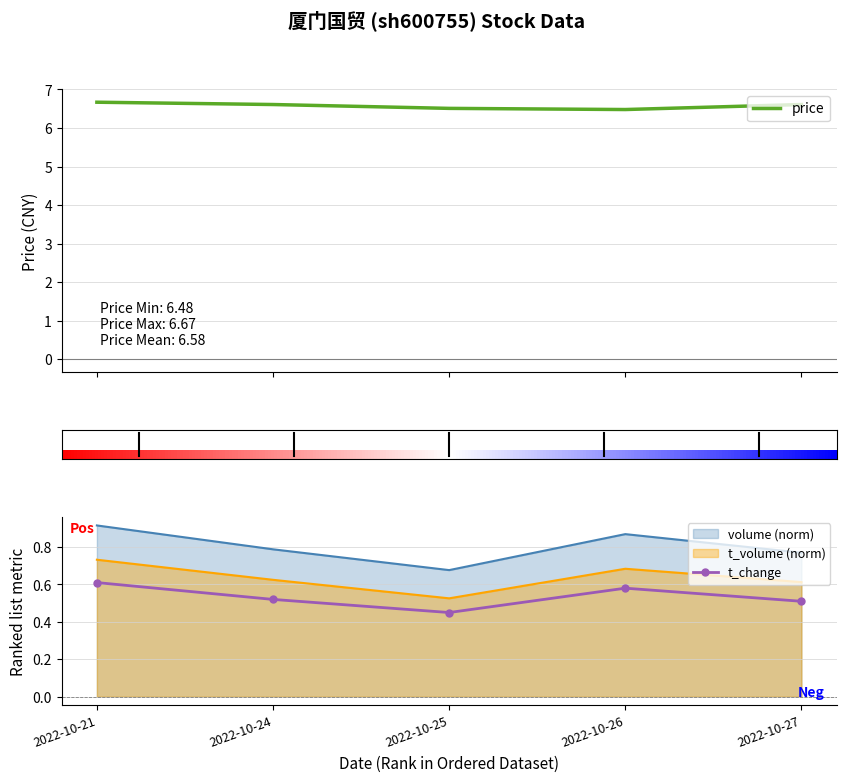

Rank the series at 2022-10-25 from highest to lowest value.

price, volume, t_volume, t_change